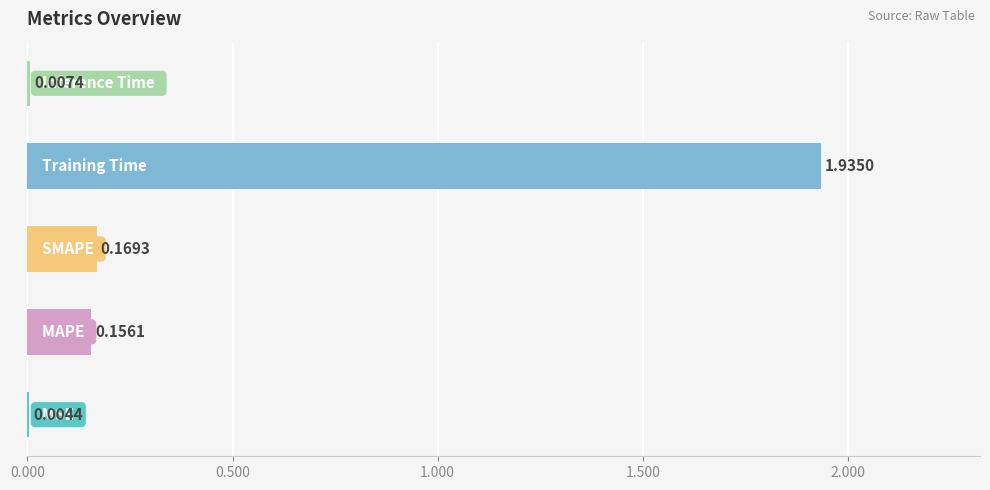

What is the sum of all values?

2.3